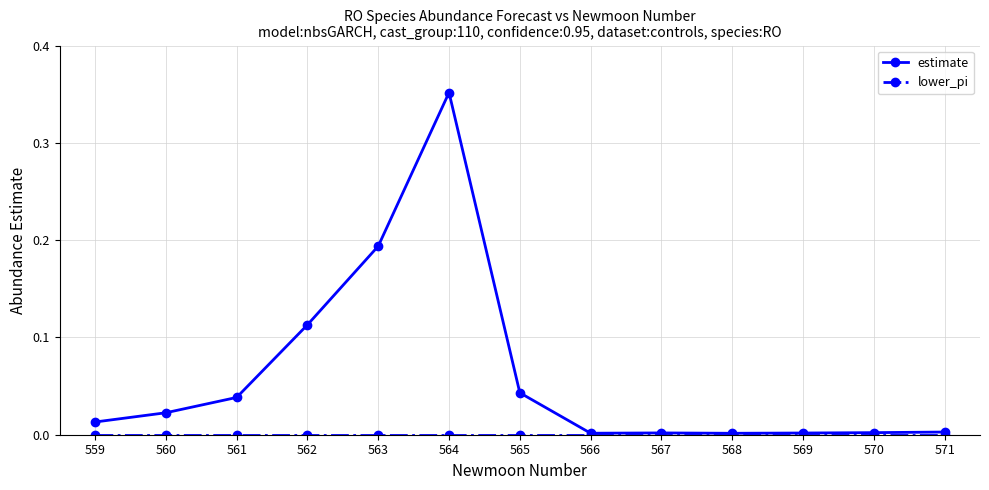

True or false: estimate has a value of 0.0 at 559.

True